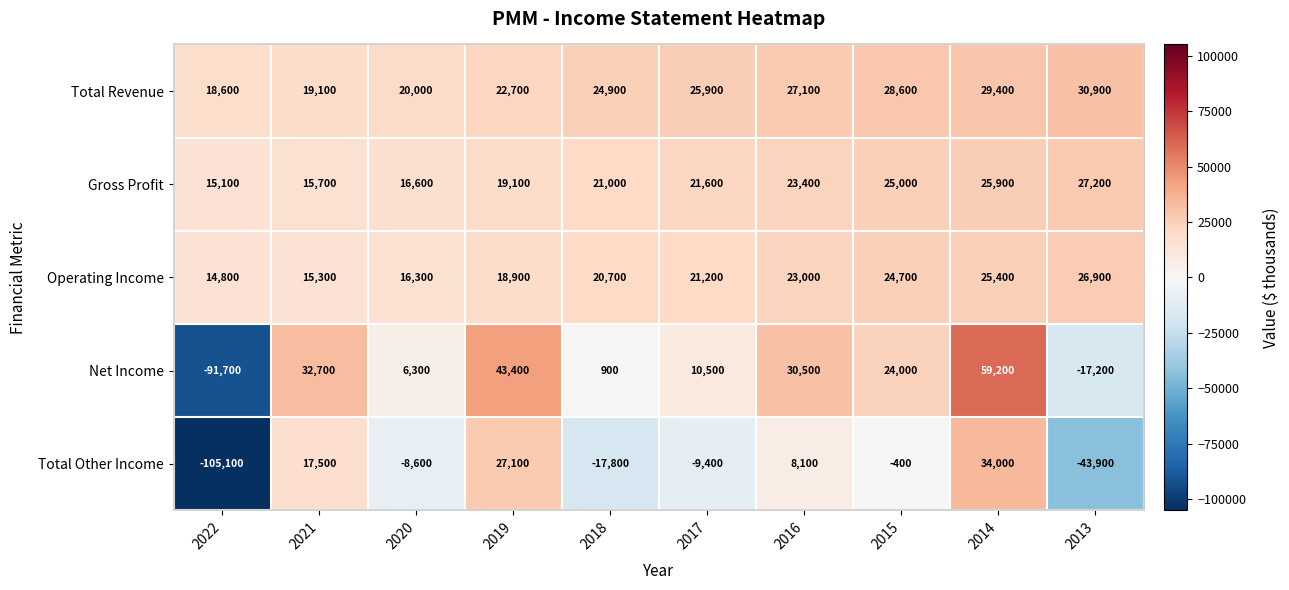

What is the minimum value for Gross Profit?

15100